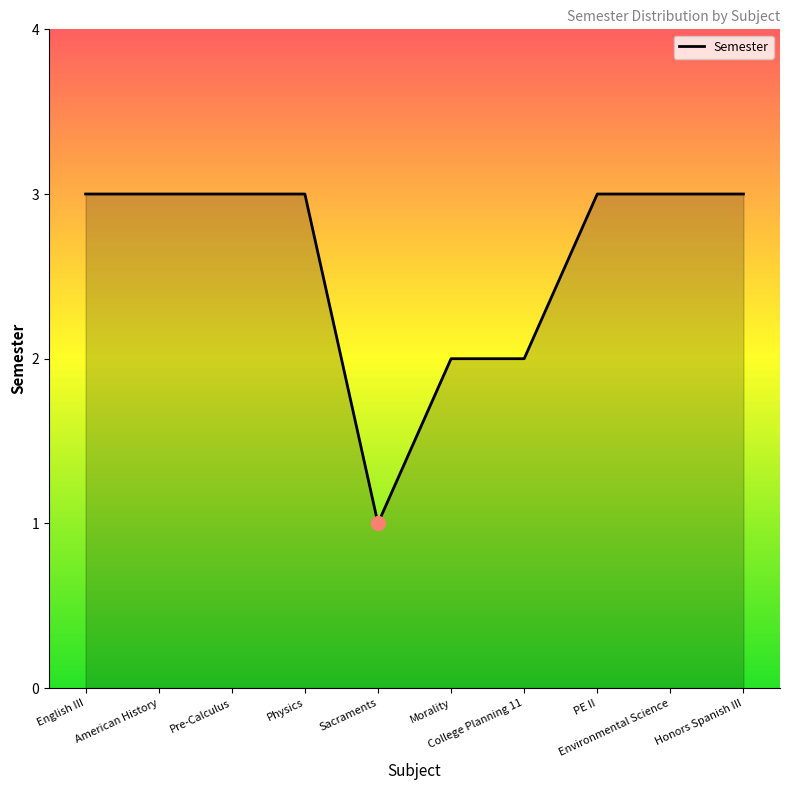

What is the difference between the second highest and second lowest values?

1